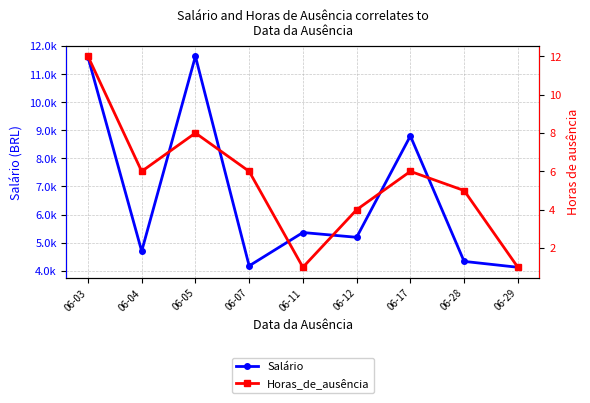

What is the sum of the Horas_de_ausência values at 06-29 and 06-07?

7.0